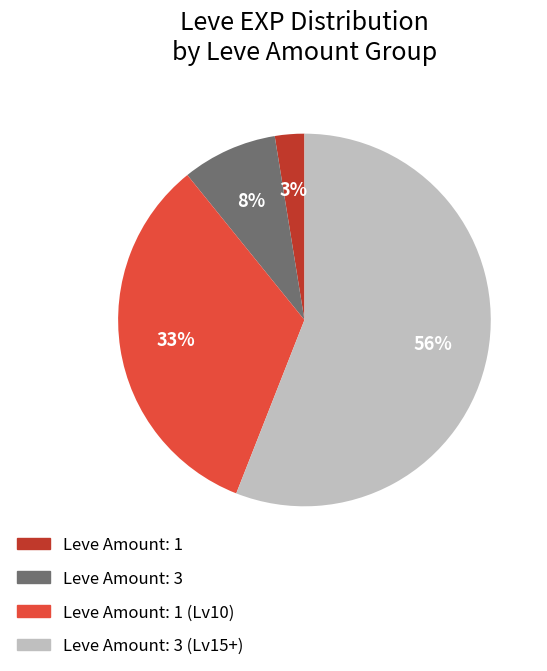

Does any single category account for the majority?

Yes